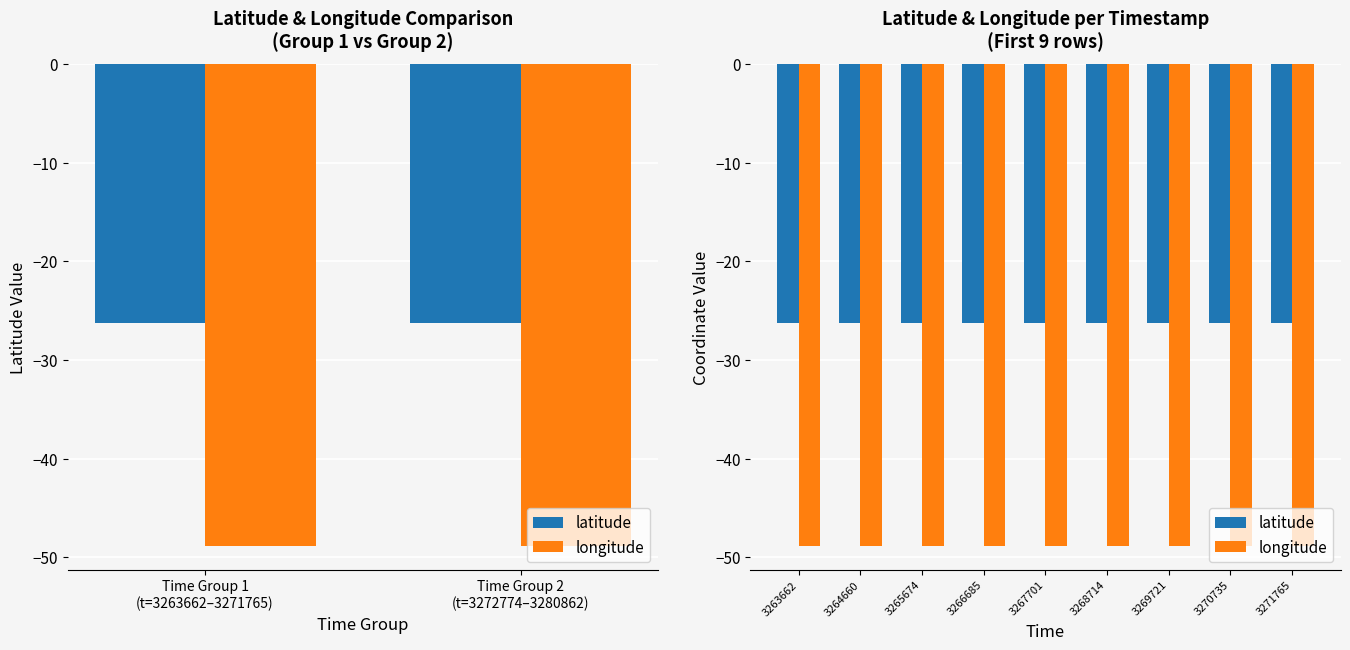

True or false: latitude has a value of -5.3 at 3268714.

False